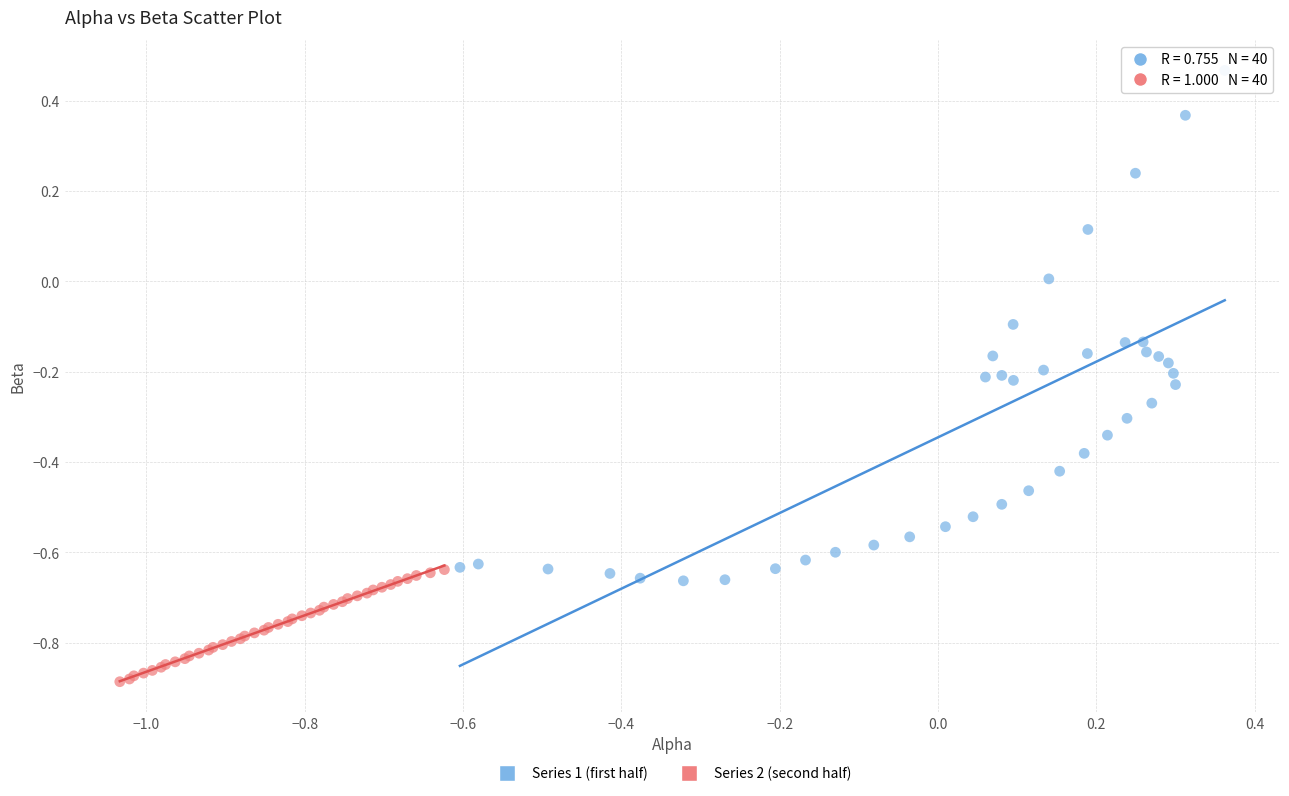

Which series reaches the minimum Y coordinate?

Series 2 (second half)